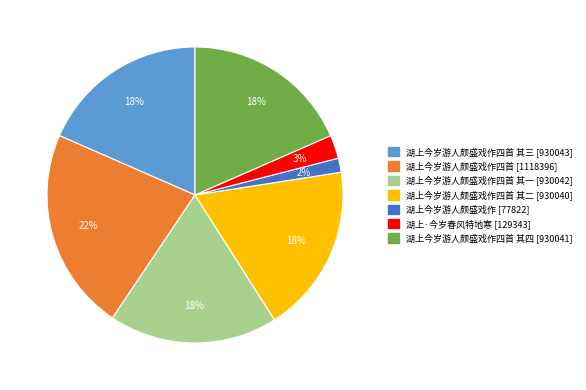

Is there any slice that represents more than half of the pie?

No